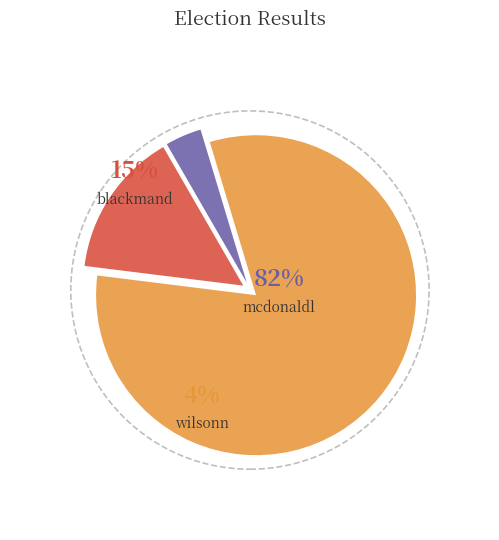

To the nearest percent, what is the average slice percentage?

33%